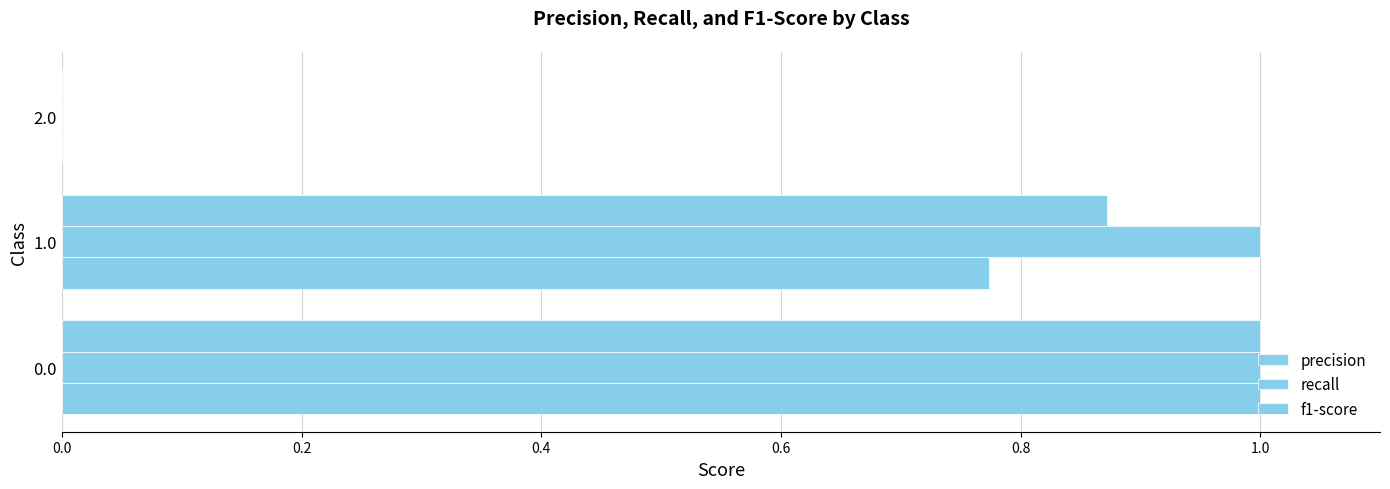

How many data points does each series have?

3